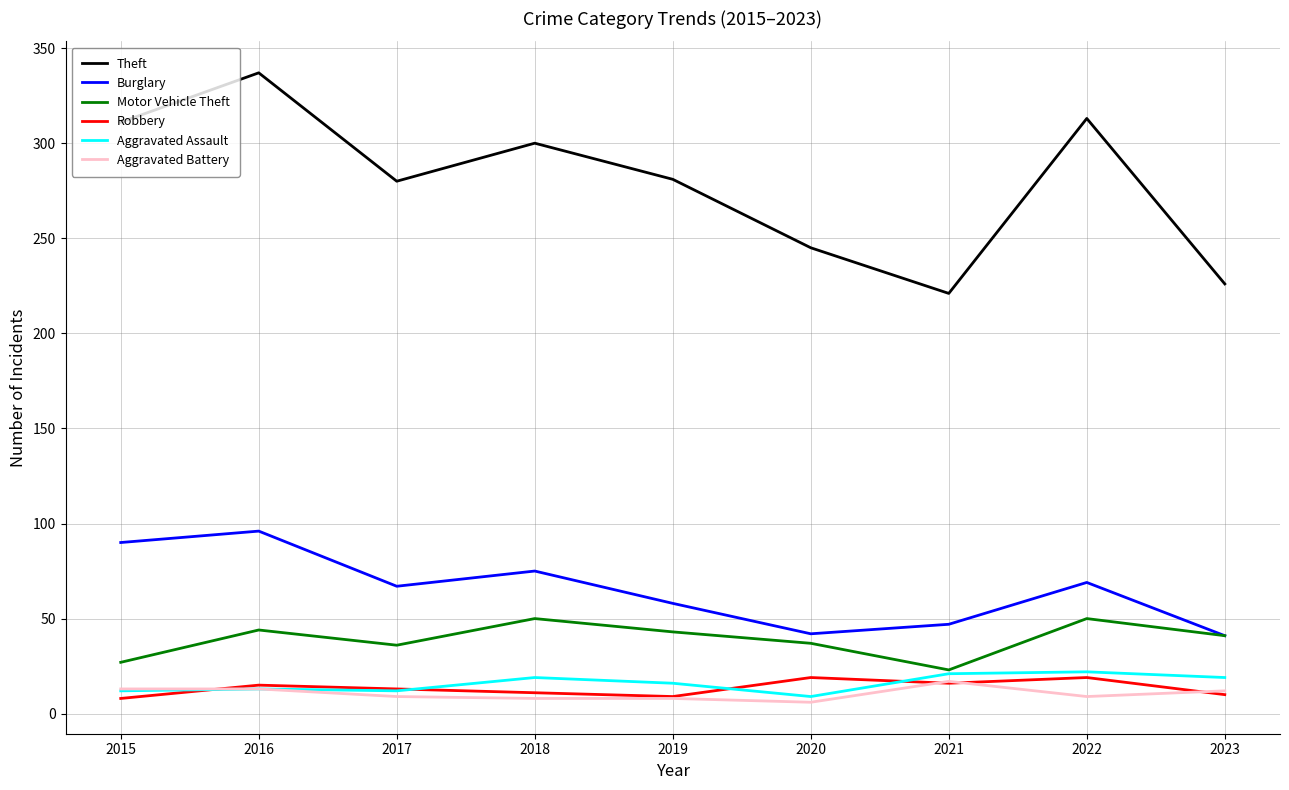

What is the spread (max minus min) of values at 2019?

273